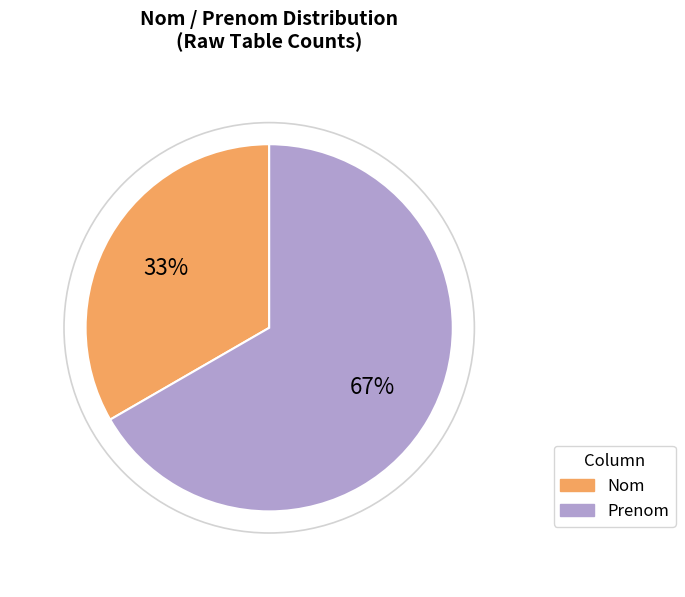

Does any single category account for the majority?

Yes